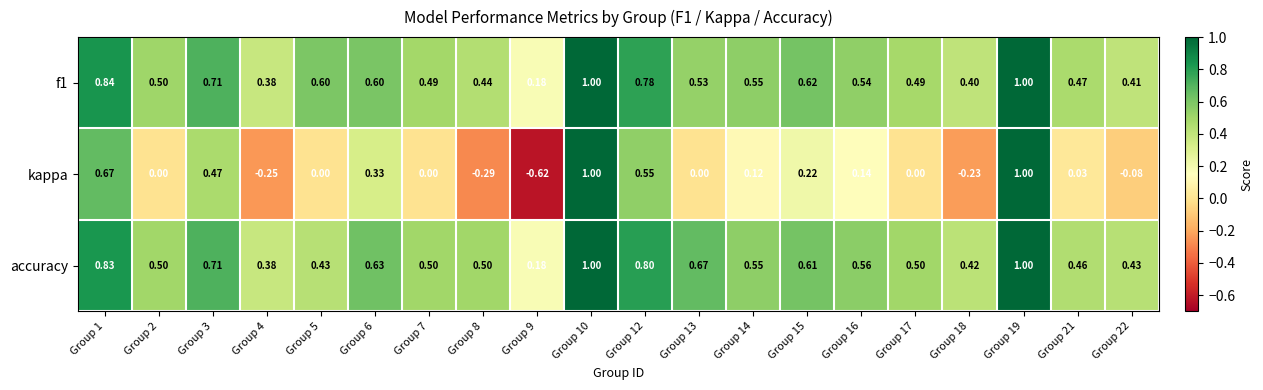

Rank the series at Group 7 from highest to lowest value.

accuracy, f1, kappa